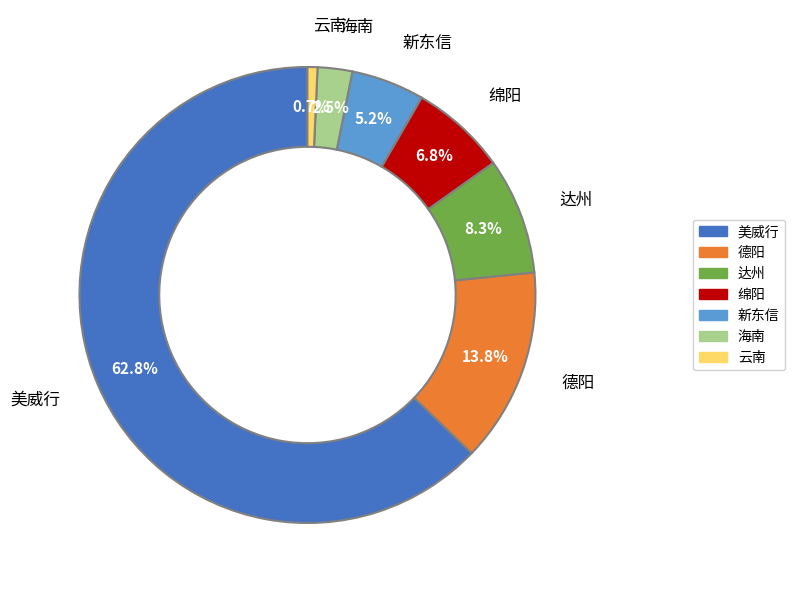

To the nearest percent, what is the average slice percentage?

14%